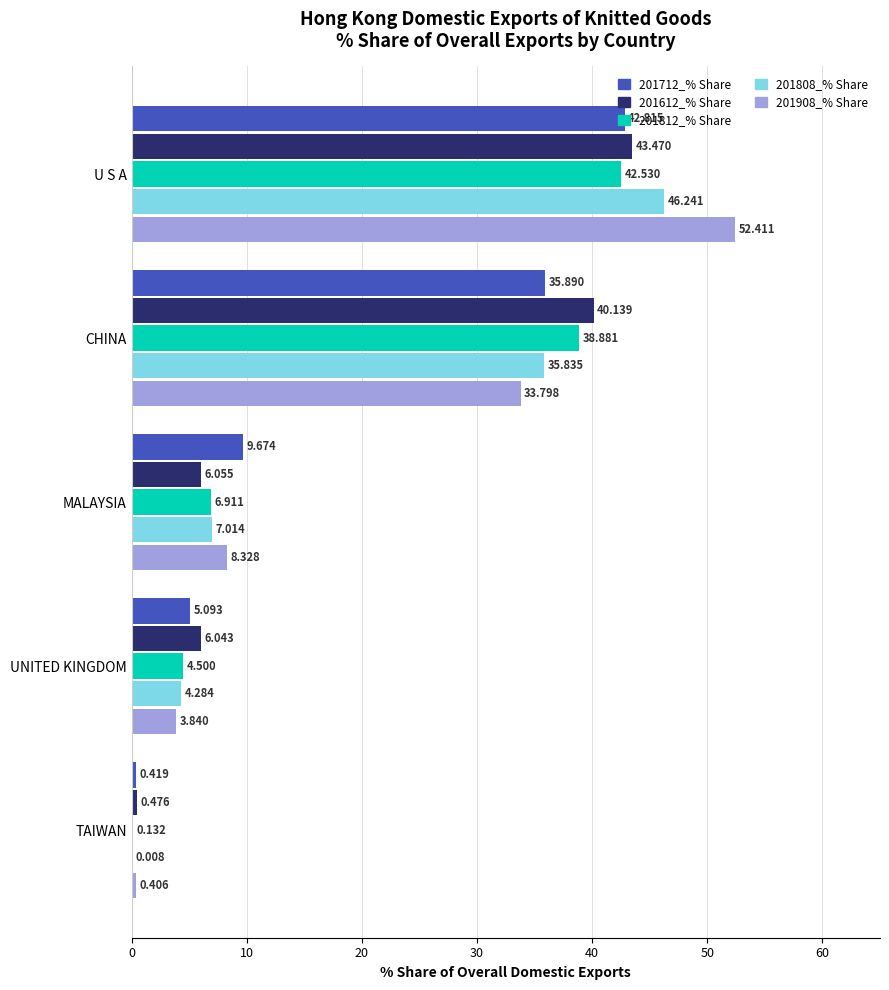

Is the value of 201612_% Share at TAIWAN greater than the value of 201712_% Share at U S A?

No